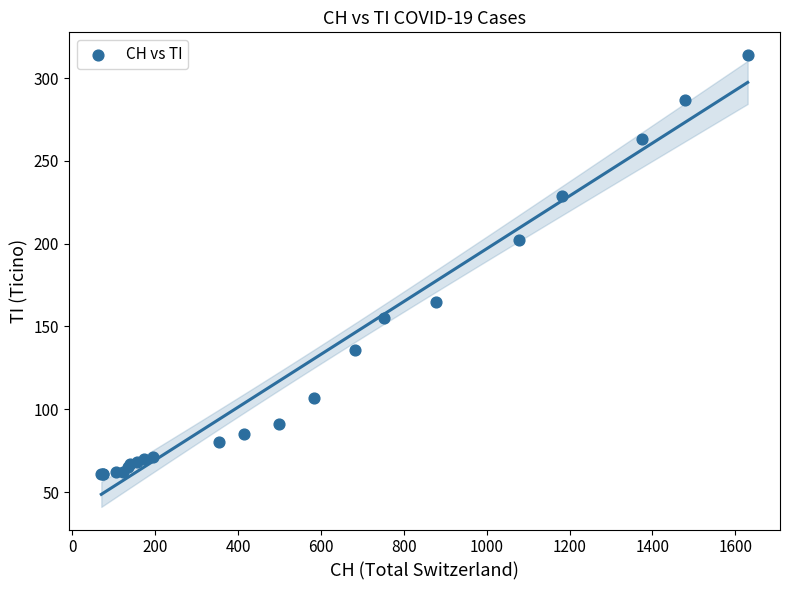

What Y value in the scatter plot is closest to 187?

202